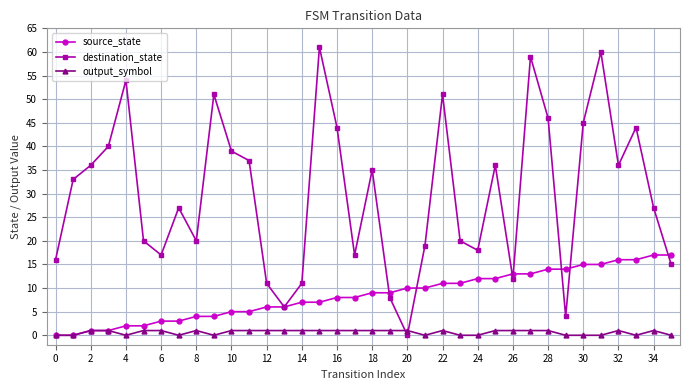

Which series has the largest range (max minus min)?

destination_state